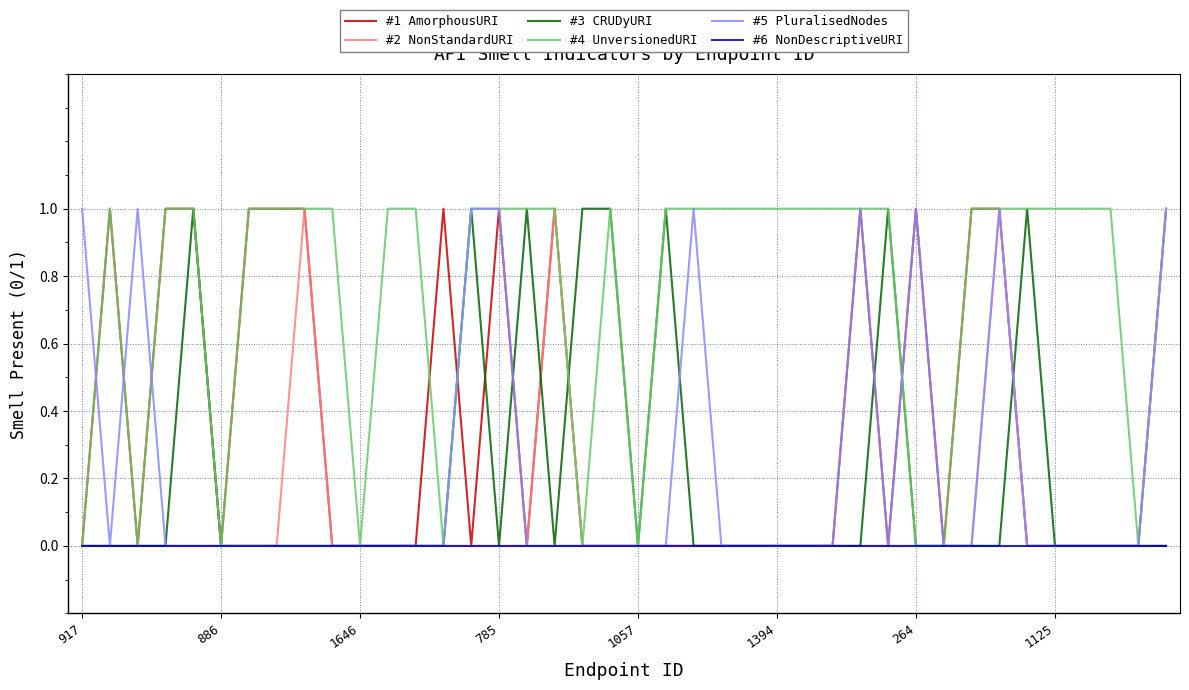

What is the difference between the maximum and minimum values in the #2 NonStandardURI series?

1